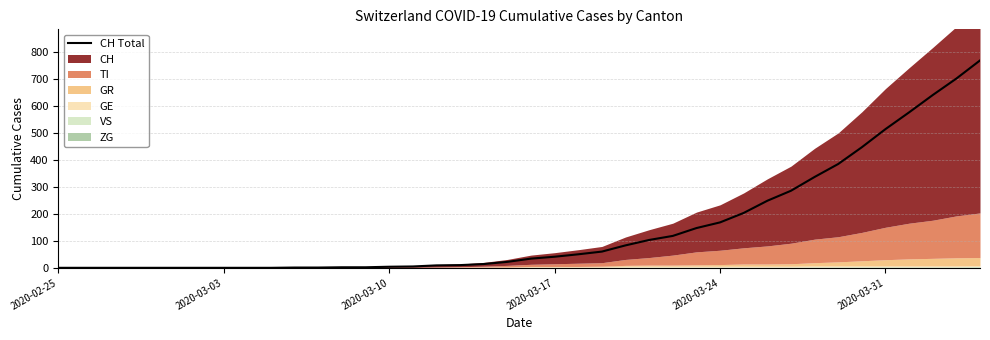

What is the sum of all values?

5970